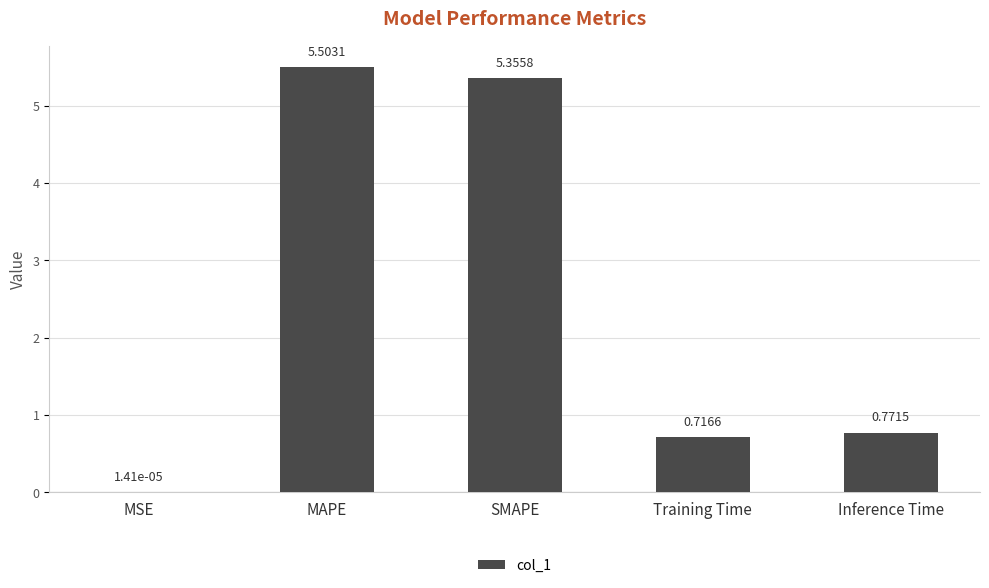

At which category does the chart reach its peak across all series?

MAPE